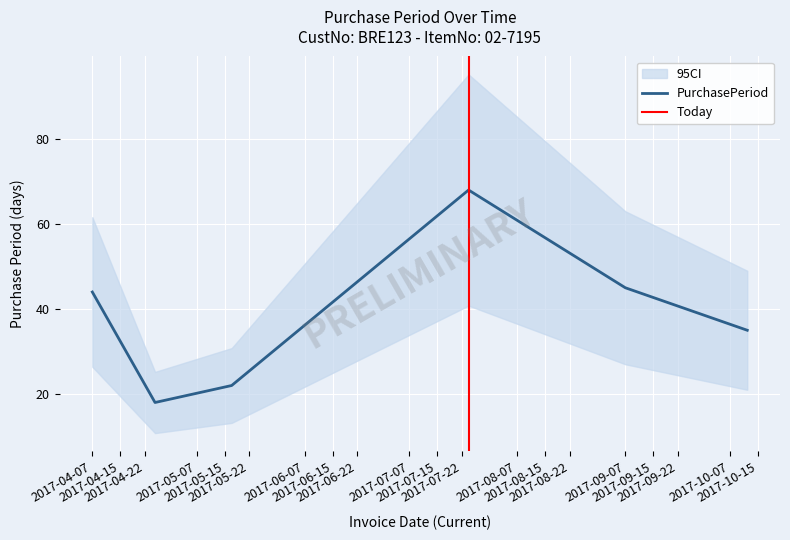

At which category does the chart reach its minimum across all series?

2017-04-25